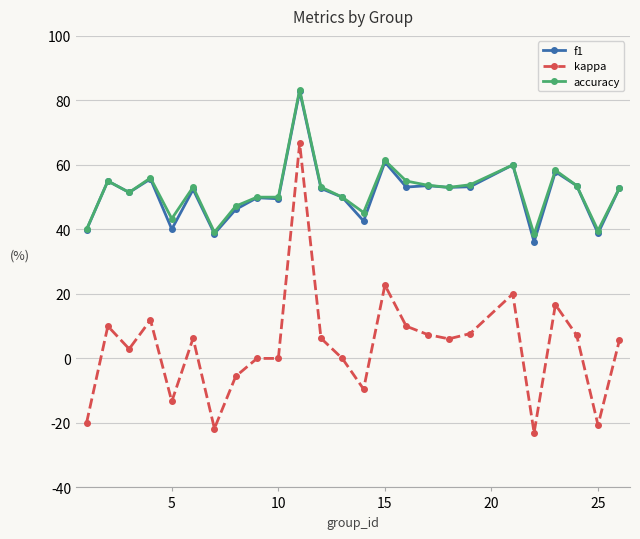

Does the chart display data point markers on the line(s)?

Yes